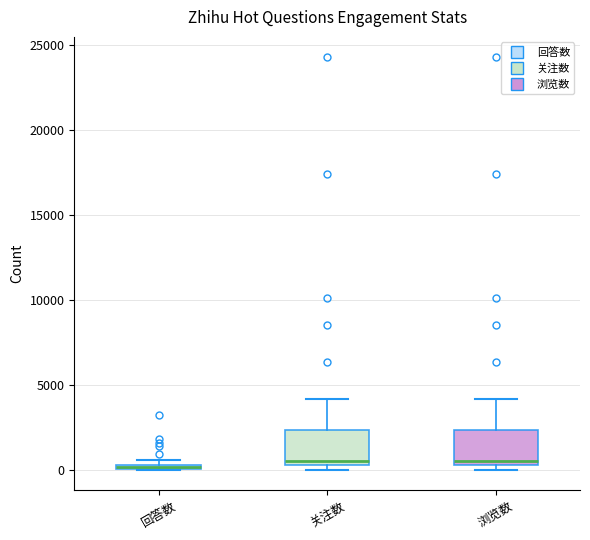

Where is the upper edge of the box for 回答数 on the y-axis? The values are not printed on the chart, so give them approximately, as read against the axis.

500